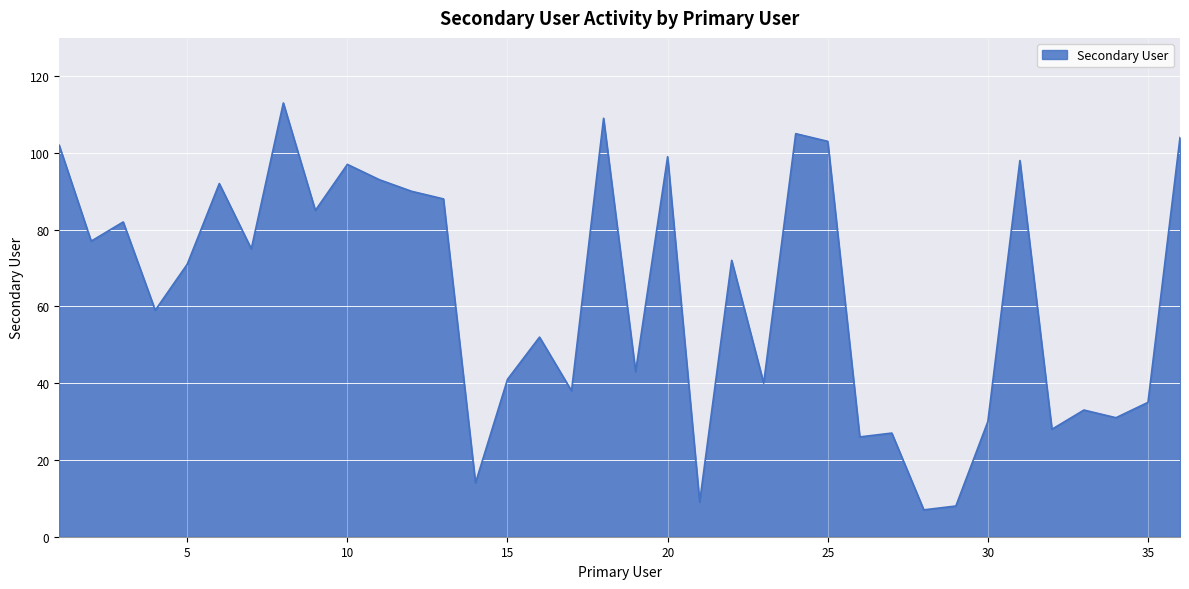

What is the minimum value shown in the chart?

7